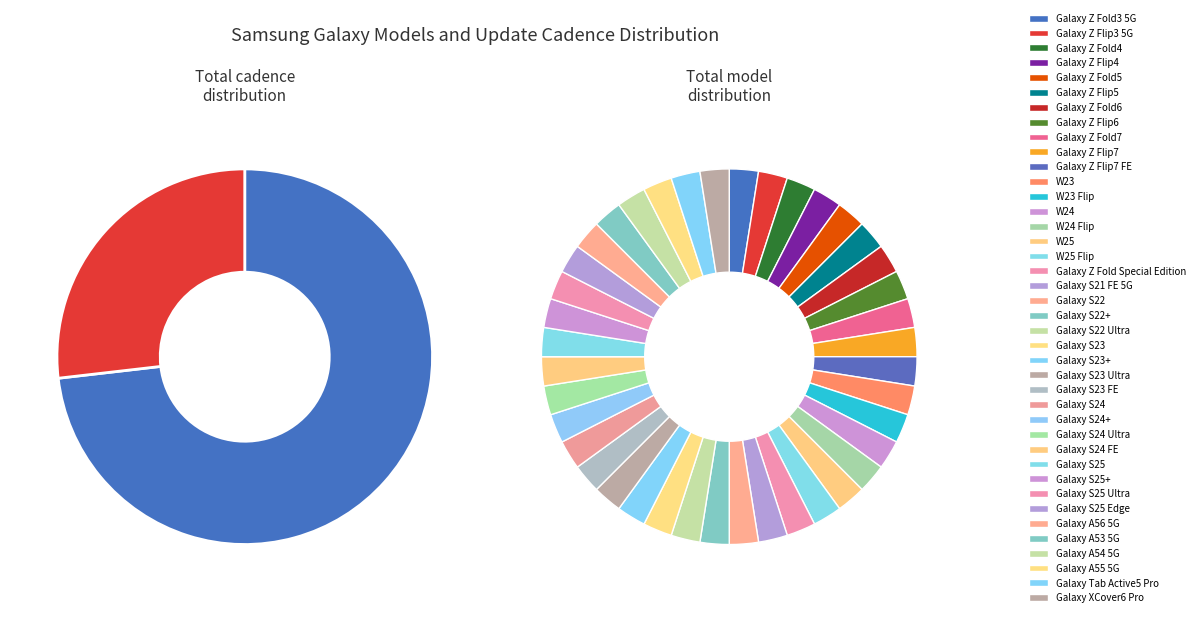

How many slices are in this pie chart?

40